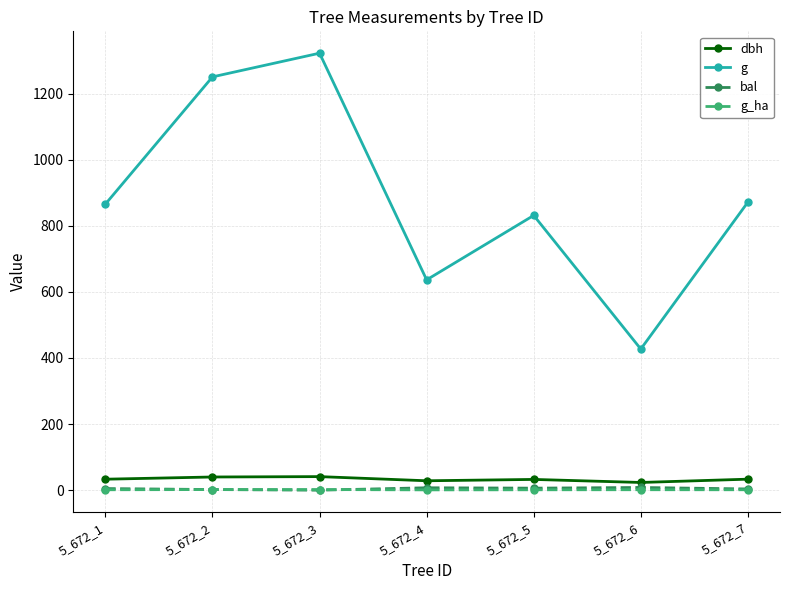

True or false: bal has more than 0 interior local peaks.

True